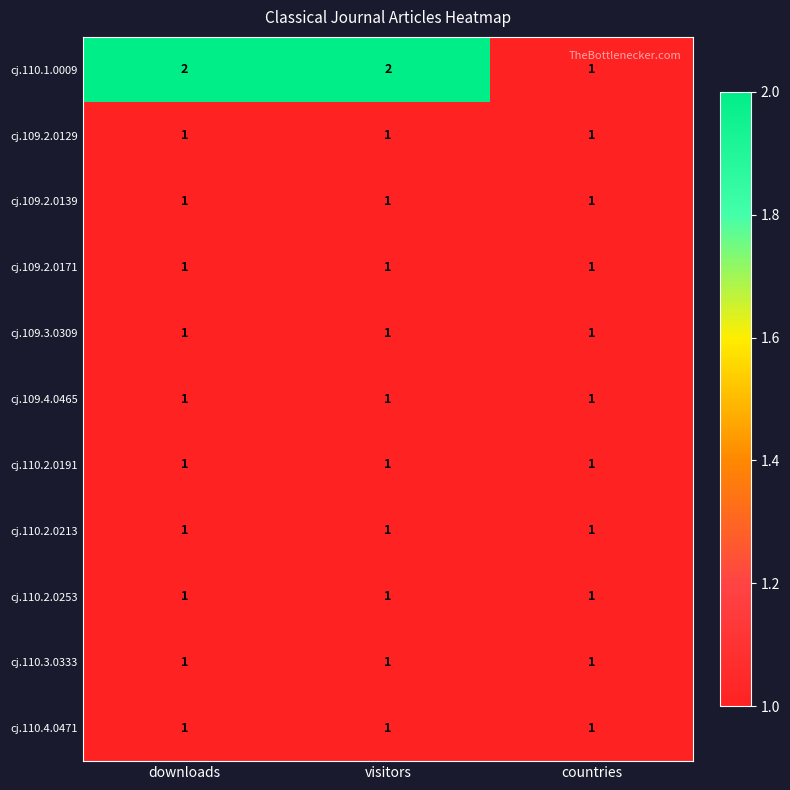

Is it true that cj.109.2.0171 equals 2 at downloads?

False